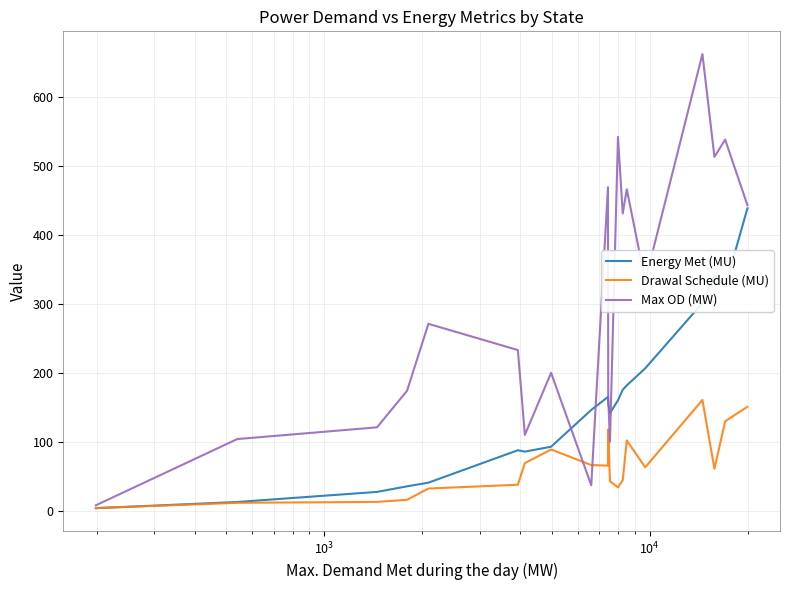

Is this an area chart (filled region under the line)?

No